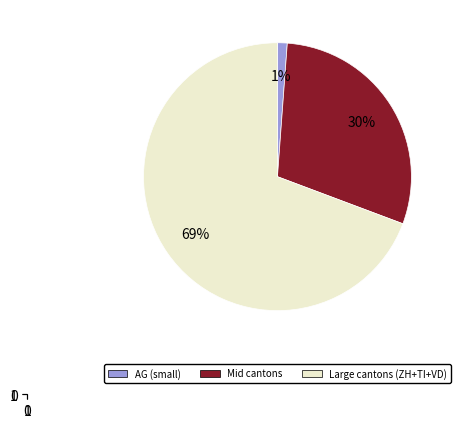

To the nearest percent, what is the difference between the largest and smallest slice percentages?

68%